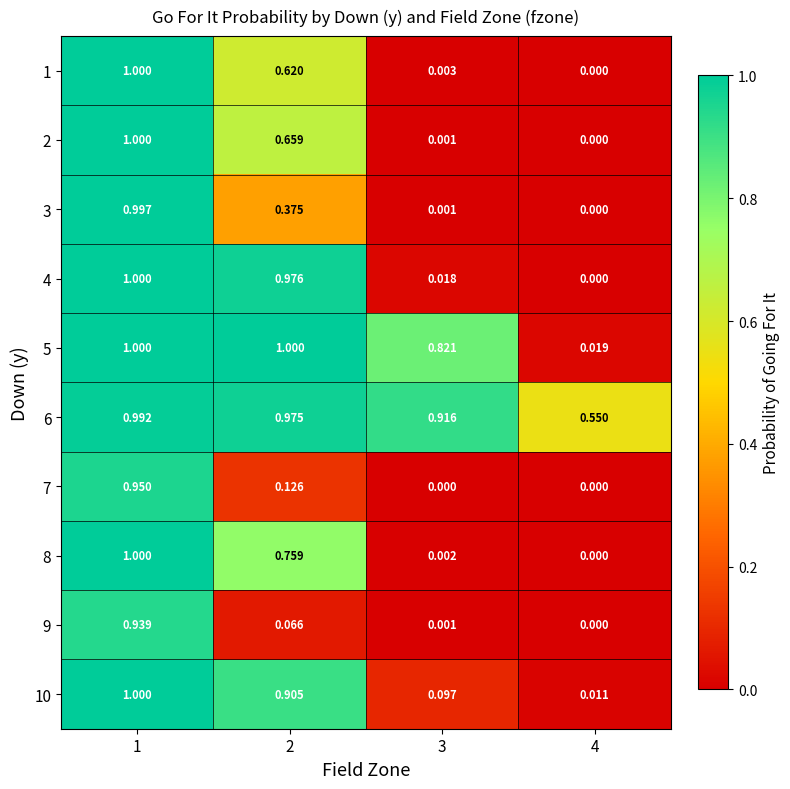

Reading left to right, list all the values displayed in this chart.

1: 1=1.0	2=0.6	3=0.0	4=0.0
2: 1=1.0	2=0.7	3=0.0	4=0.0
3: 1=1.0	2=0.4	3=0.0	4=0.0
4: 1=1.0	2=1.0	3=0.0	4=0.0
5: 1=1.0	2=1.0	3=0.8	4=0.0
6: 1=1.0	2=1.0	3=0.9	4=0.6
7: 1=0.9	2=0.1	3=0.0	4=0.0
8: 1=1.0	2=0.8	3=0.0	4=0.0
9: 1=0.9	2=0.1	3=0.0	4=0.0
10: 1=1.0	2=0.9	3=0.1	4=0.0